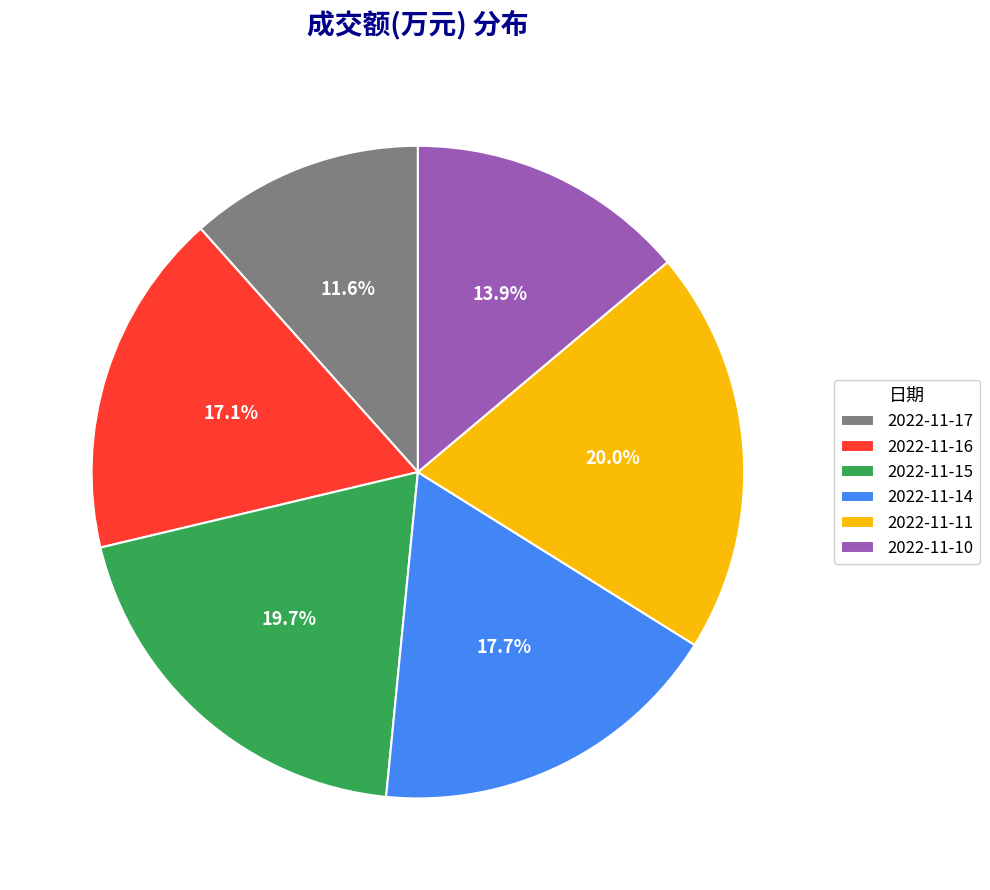

Count the number of slices in the pie.

6